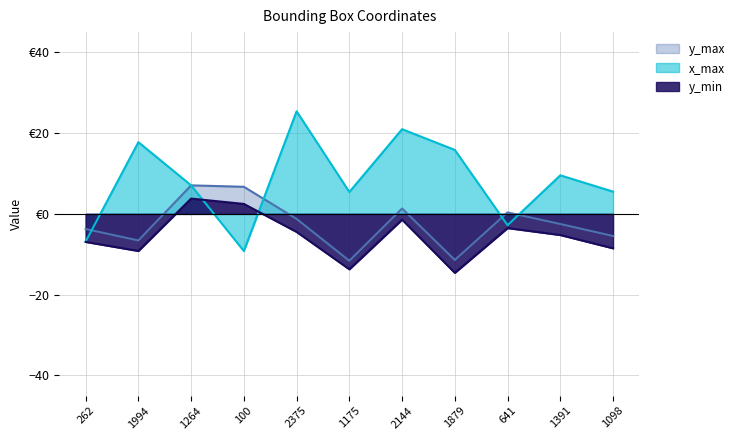

In x_max, how many points are lower than both neighbors (excluding endpoints)?

3